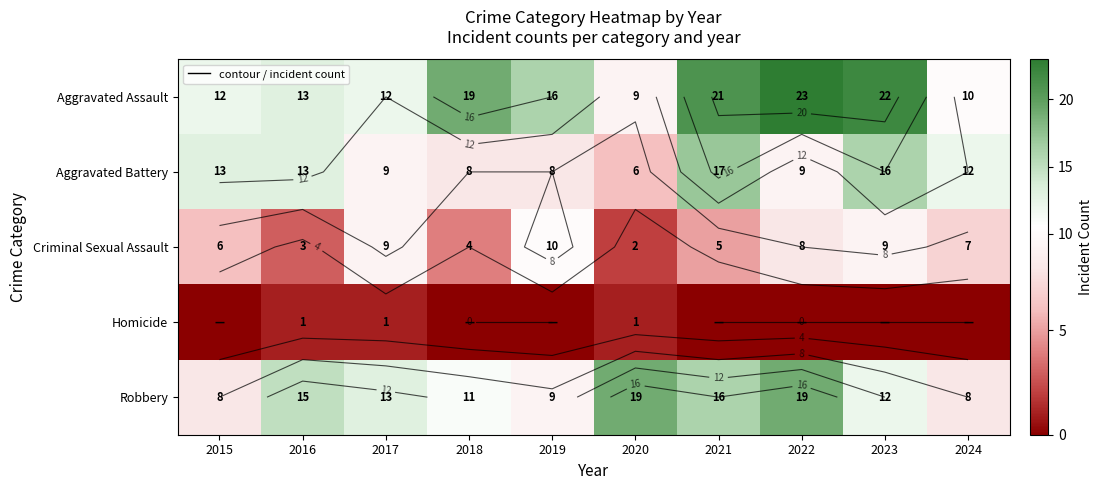

Between 2018 and 2023, which is larger?

2023